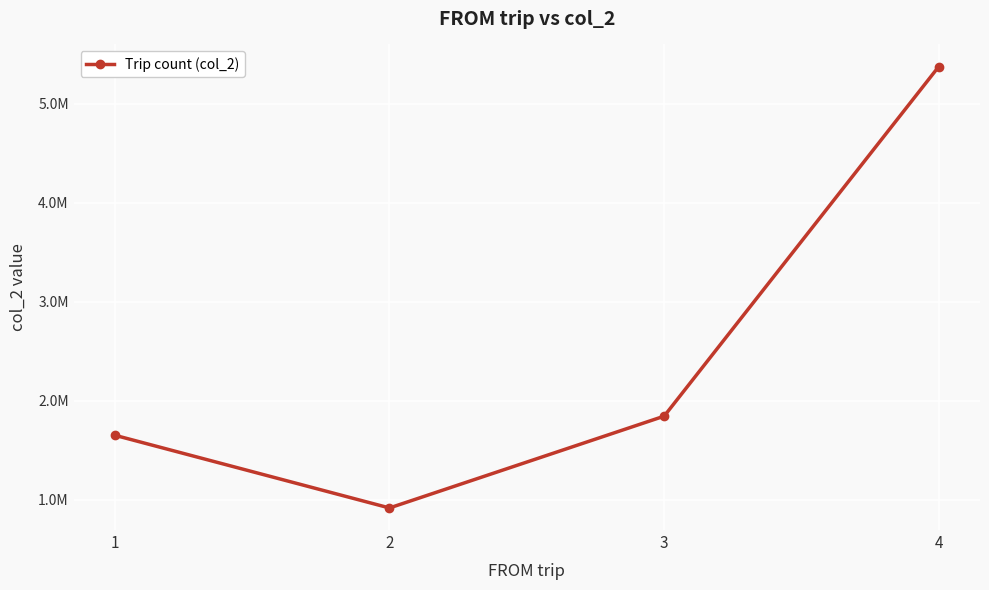

Is this an area chart (filled region under the line)?

No